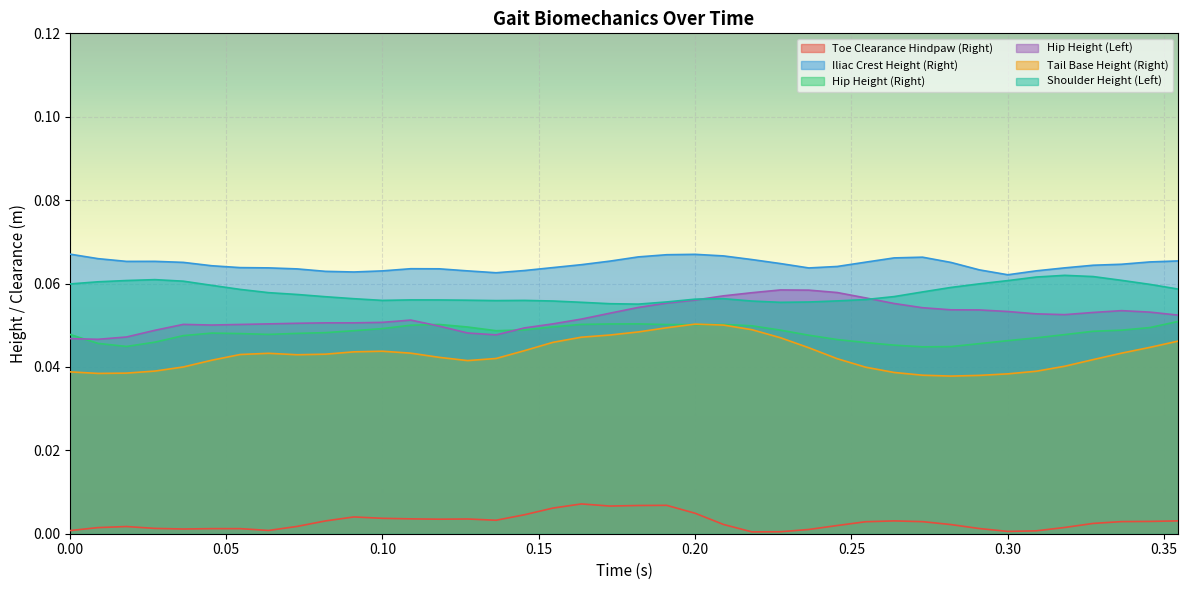

Which series has the largest total across all categories?

Iliac Crest Height (Right)